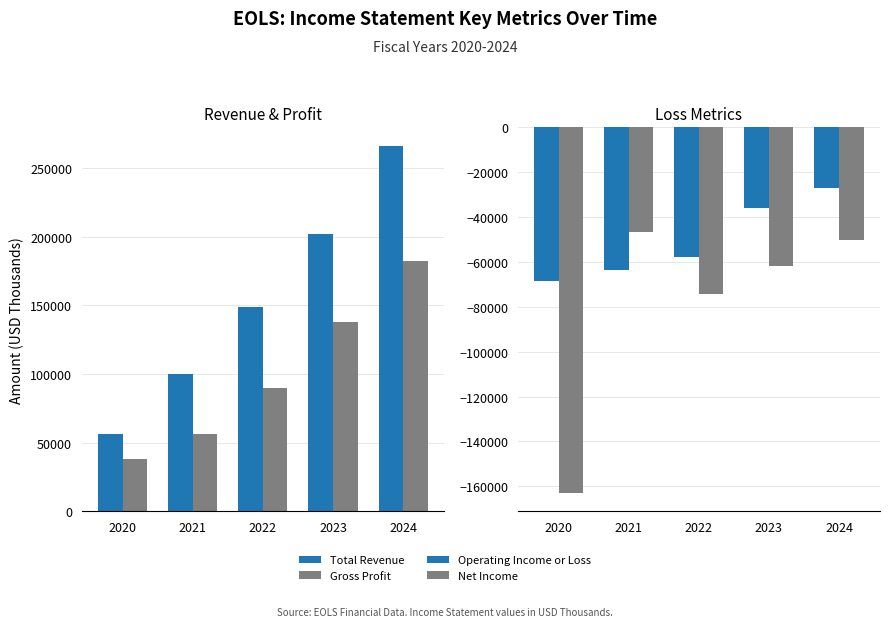

True or false: Total Revenue has a value of 99700 at 2021.

True